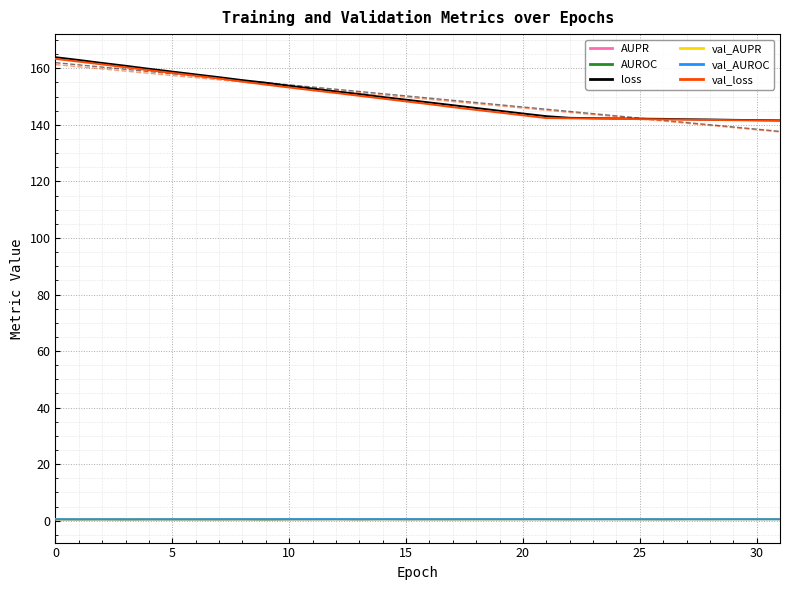

What is the sum of all val_loss values?

4781.2